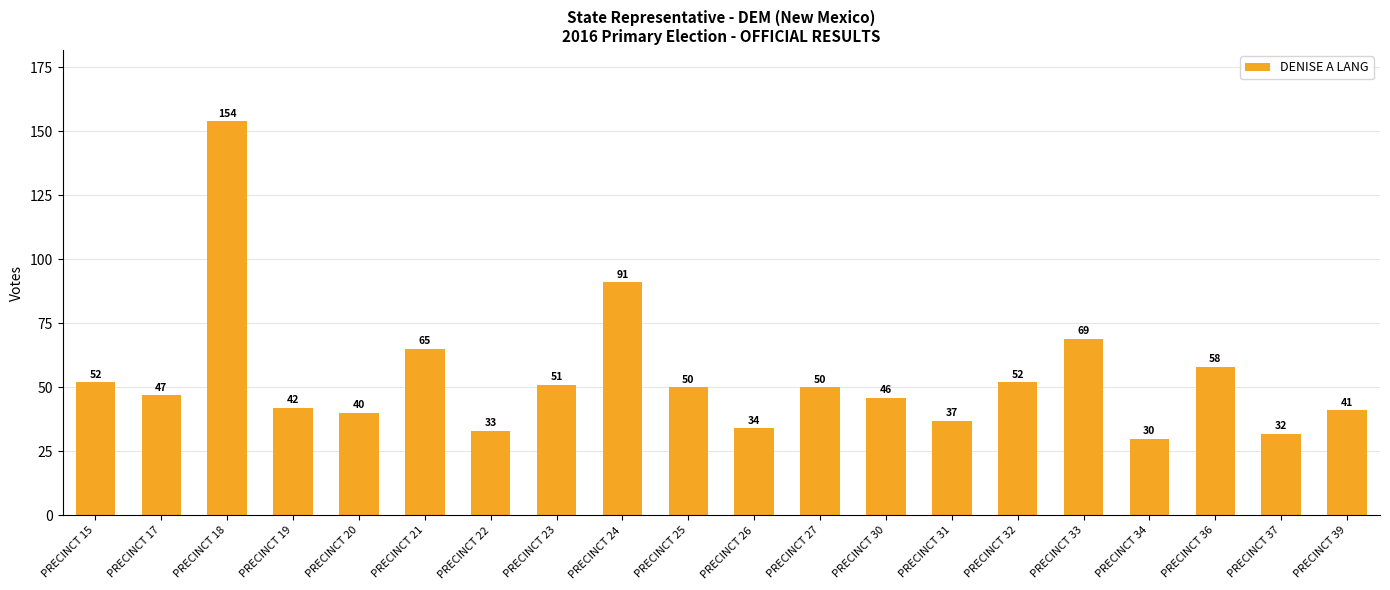

At which category does the chart reach its peak across all series?

PRECINCT 18